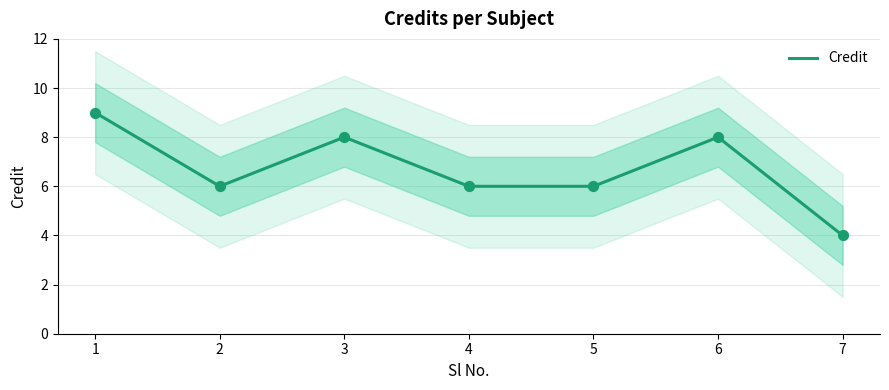

Which has a higher value, 2 or 6?

6